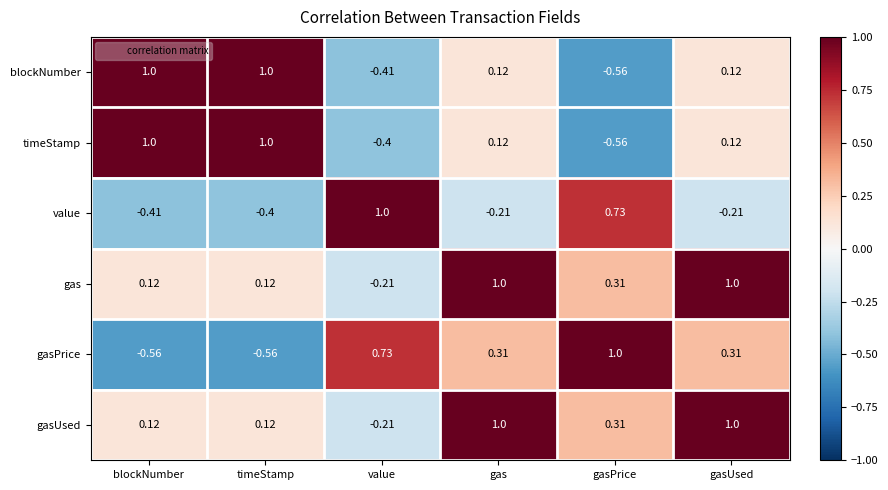

Is the value of gasUsed at gasUsed greater than the value of value at blockNumber?

Yes